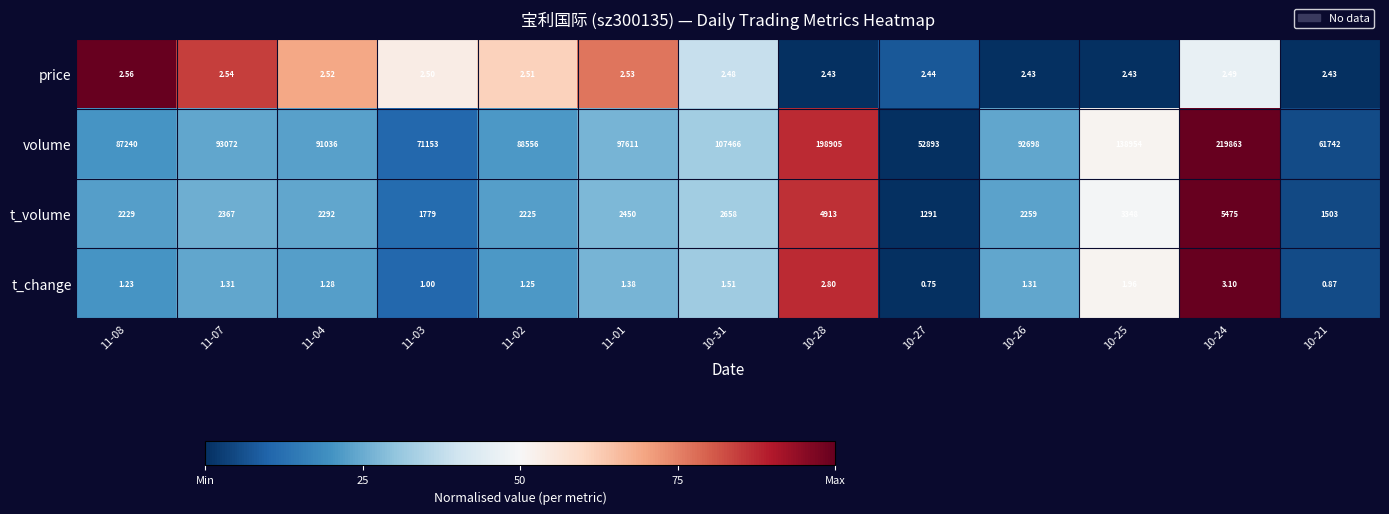

What is the maximum value shown in the chart?

219863.0